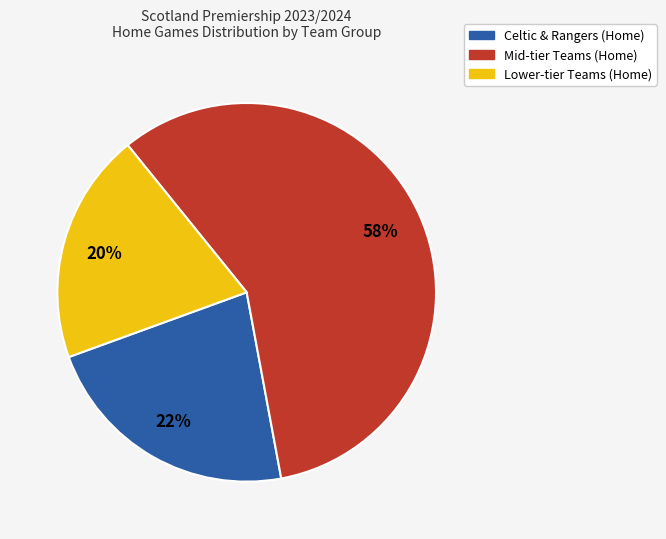

To the nearest percent, what is the average slice percentage?

33%